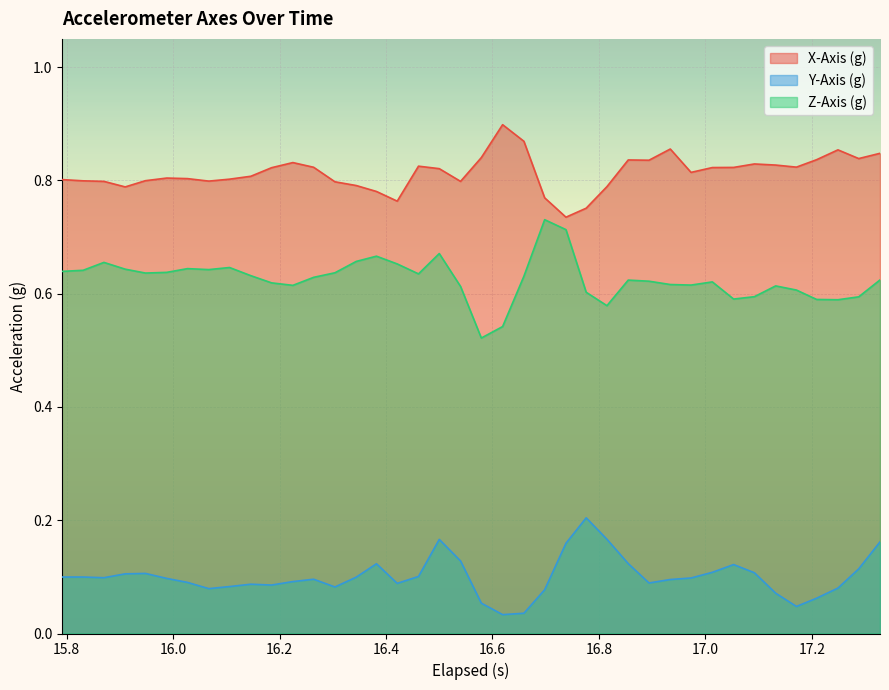

Does the chart display data point markers on the line(s)?

No